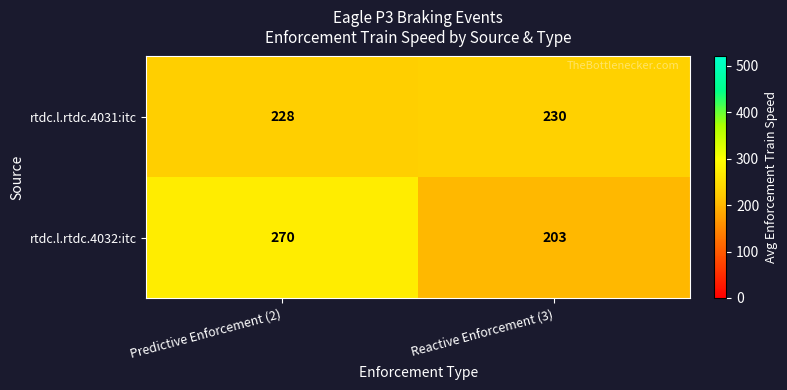

What is the difference between the maximum and minimum values in the rtdc.l.rtdc.4032:itc series?

67